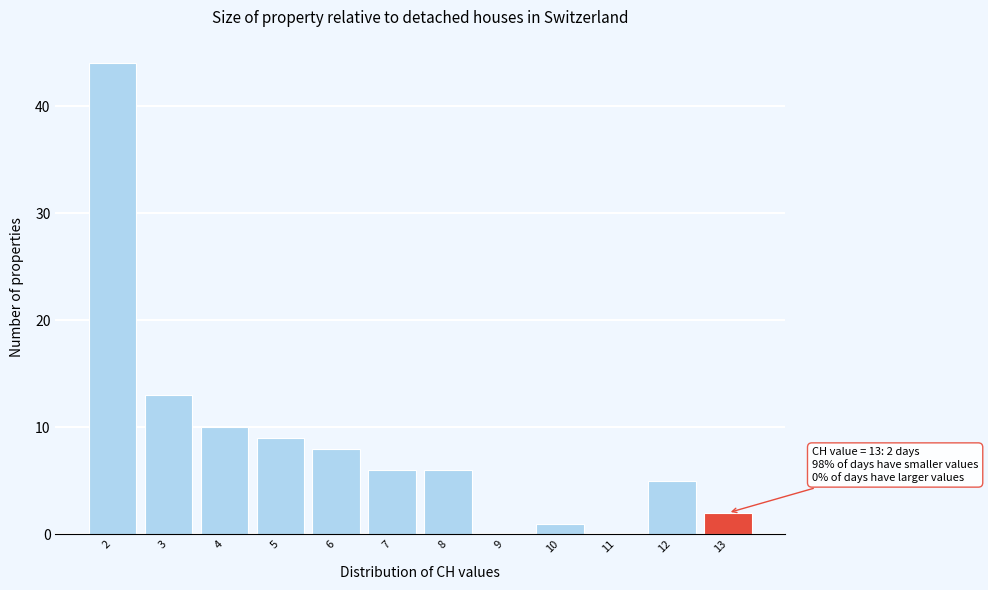

Over which range of the x-axis is the bar tallest?

1.5 to 2.5